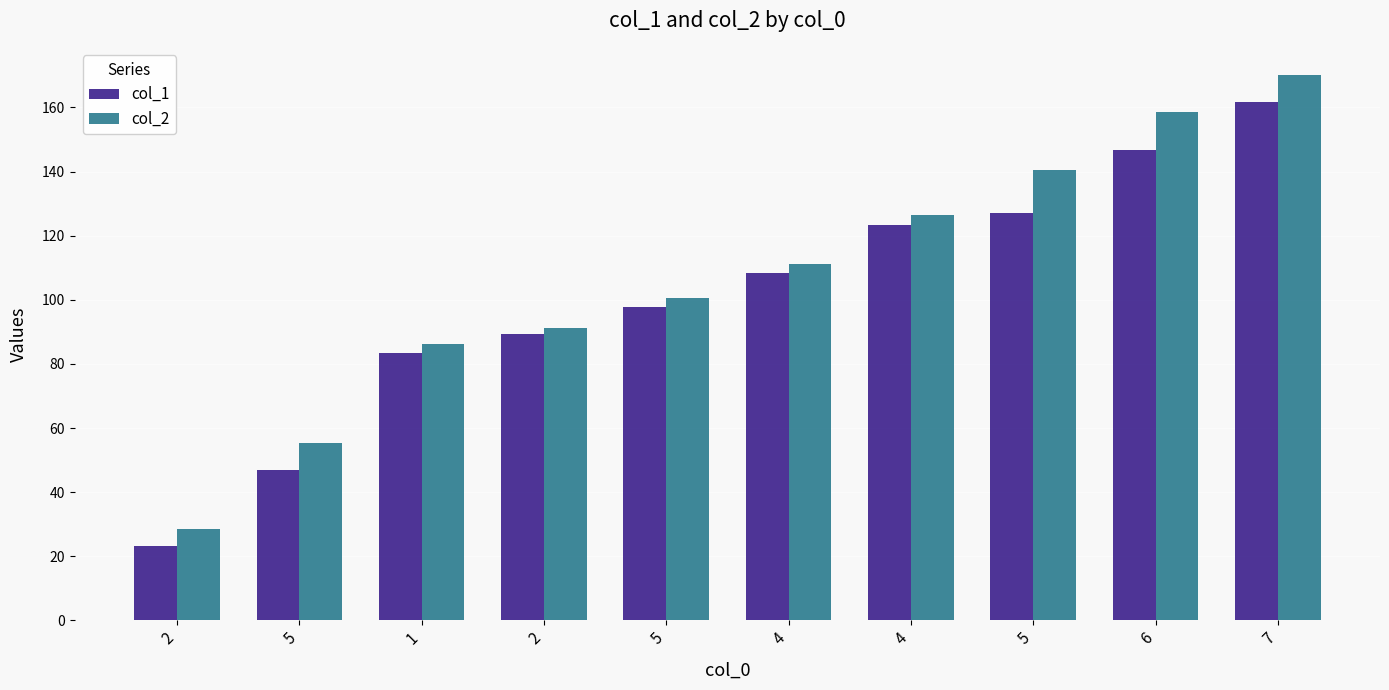

Reading left to right, list all the values displayed in this chart.

col_1: 2=23.1	5=47.0	1=83.4	2=89.2	5=97.8	4=108.2	4=123.4	5=127.2	6=146.7	7=161.8
col_2: 2=28.6	5=55.2	1=86.3	2=91.2	5=100.5	4=111.2	4=126.5	5=140.3	6=158.4	7=170.1